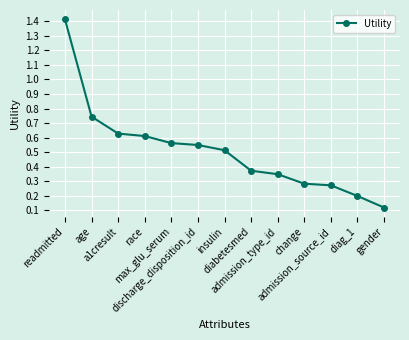

The chart shows a value of 0.5 at insulin. True or false?

True